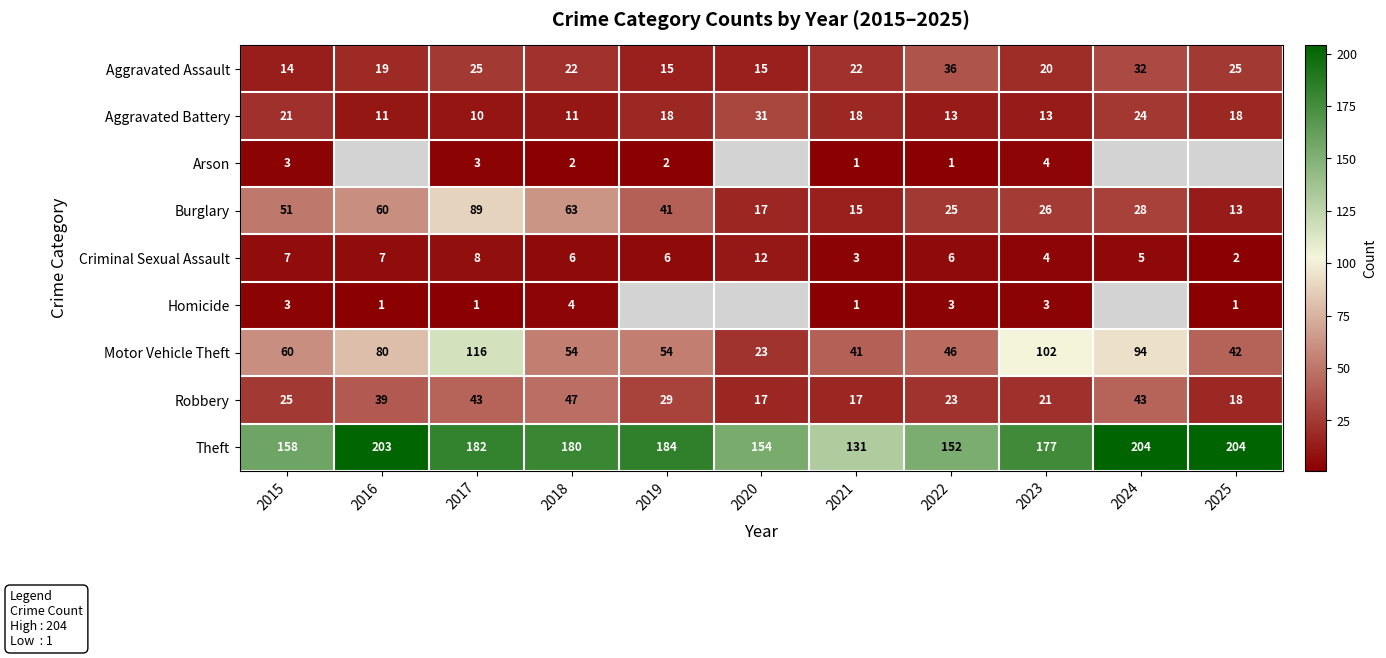

At which label does Theft first exceed 180?

2016